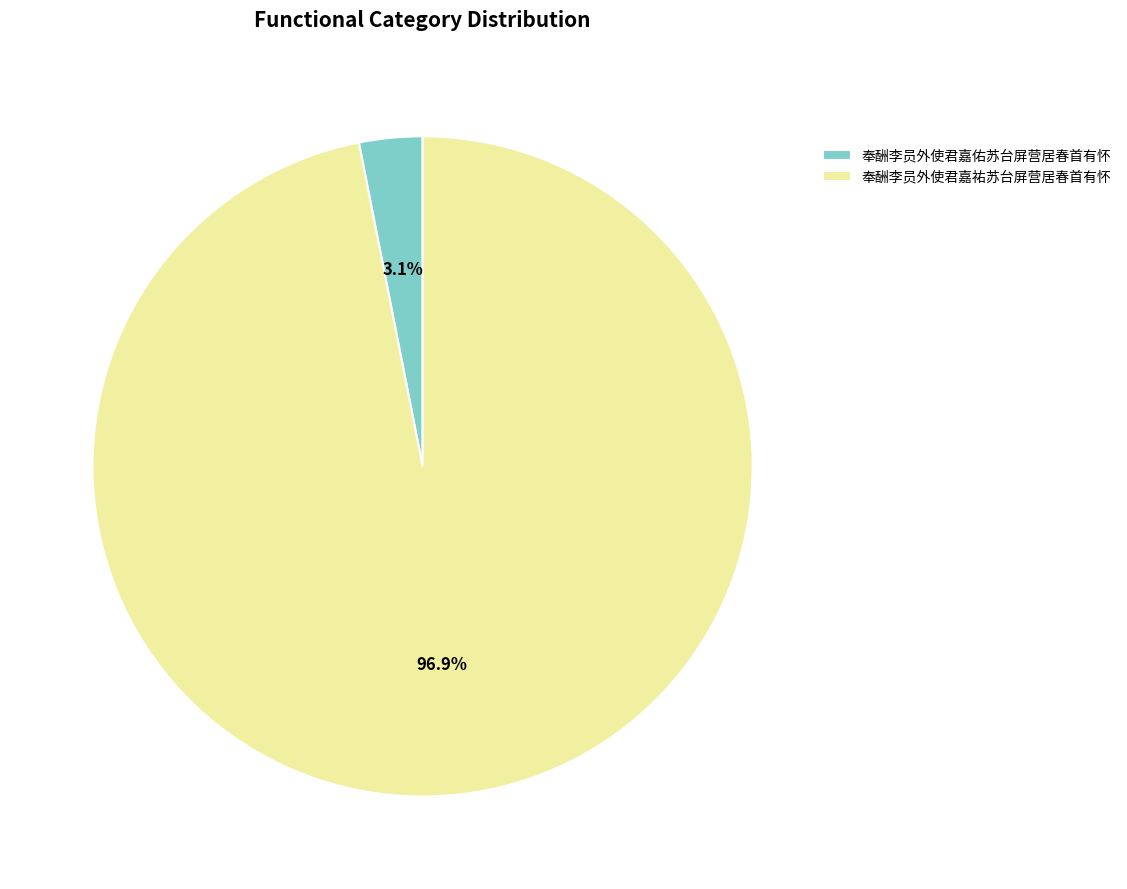

To the nearest percent, what is the average slice percentage?

50%